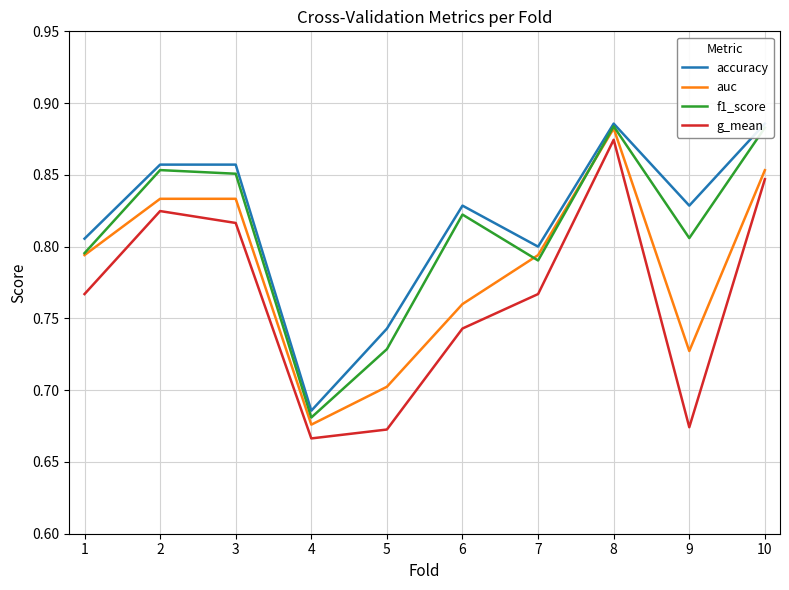

The value of f1_score at 1 is 0.5. True or false?

False